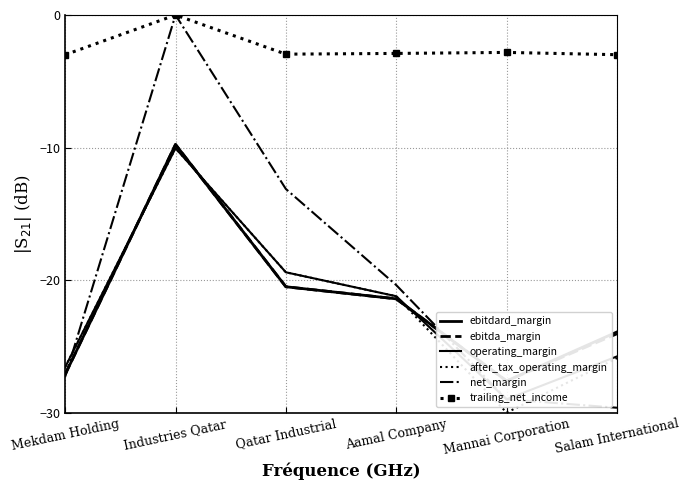

At which label is trailing_net_income closest to -1?

Industries Qatar